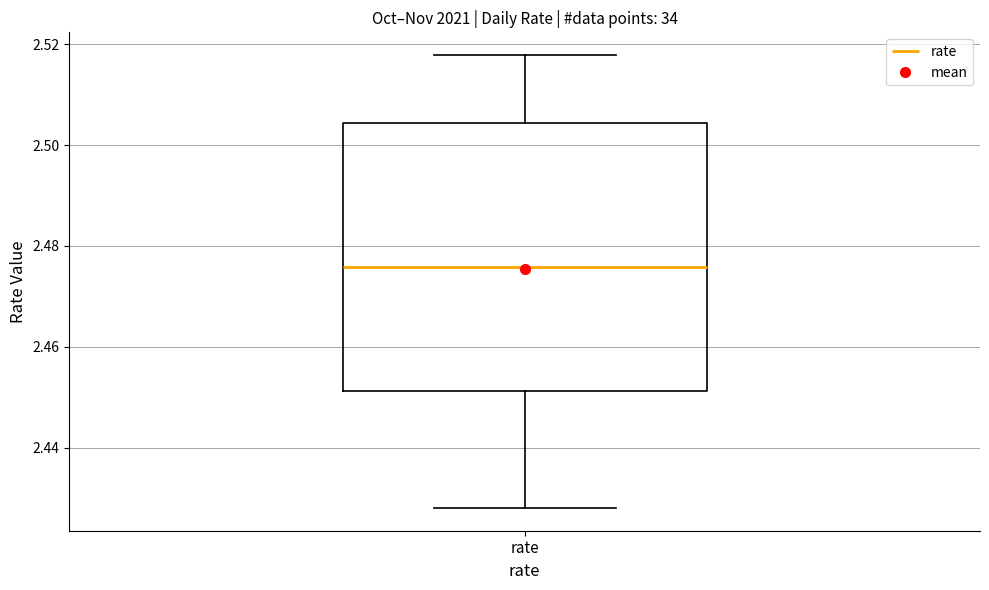

Where is the upper edge of the box for rate on the y-axis? The values are not printed on the chart, so give them approximately, as read against the axis.

2.504